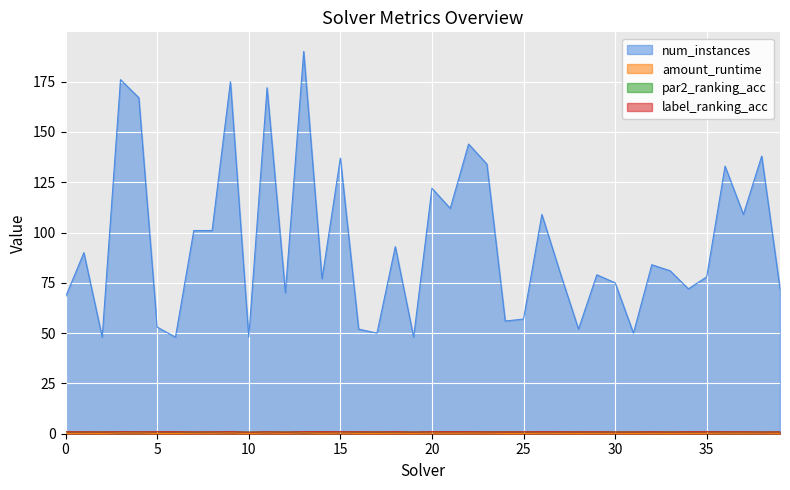

Rank the series at 23 from highest to lowest value.

num_instances, par2_ranking_acc, label_ranking_acc, amount_runtime